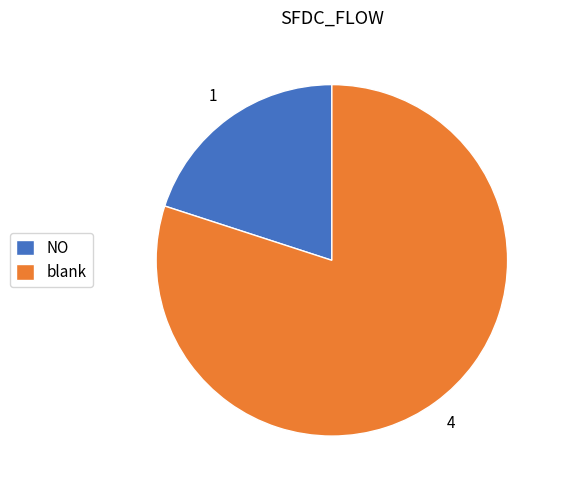

Count the number of slices in the pie.

2